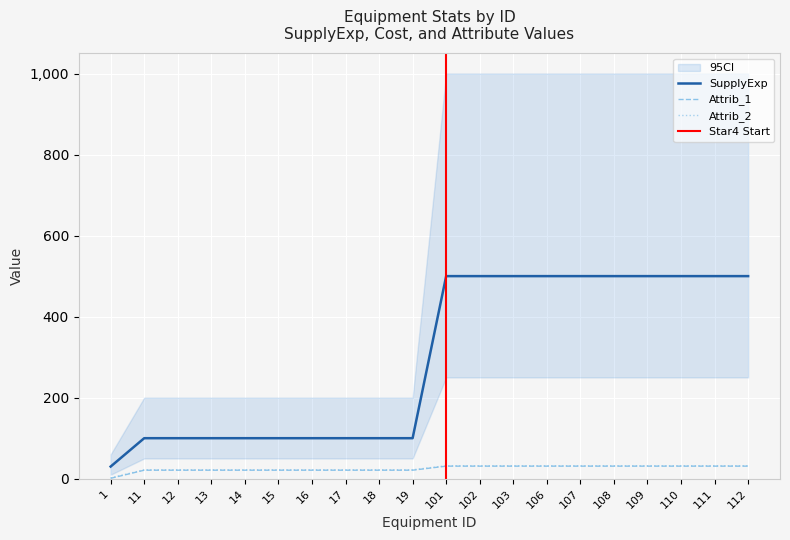

What is the smallest value displayed?

1